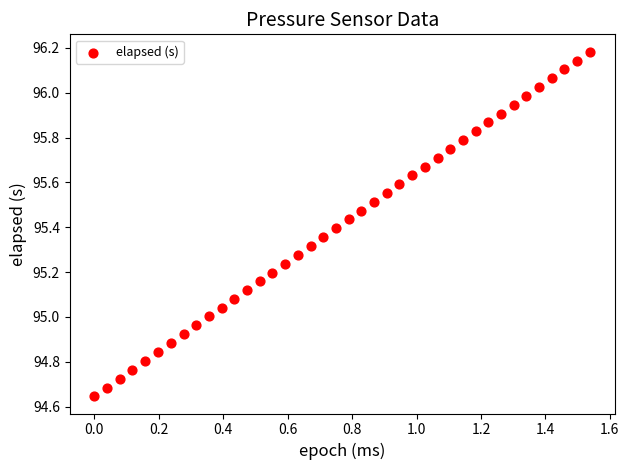

What is the range of Y values (max minus min)?

1.5